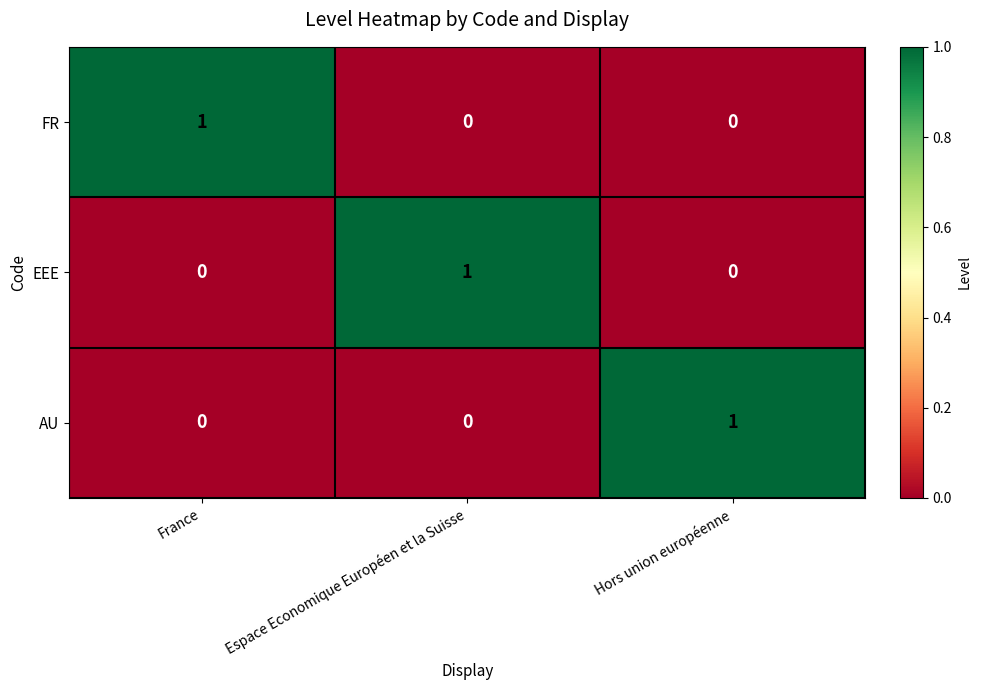

Reading left to right, what are all the values shown in this chart?

FR: 1	0	0
EEE: 0	1	0
AU: 0	0	1